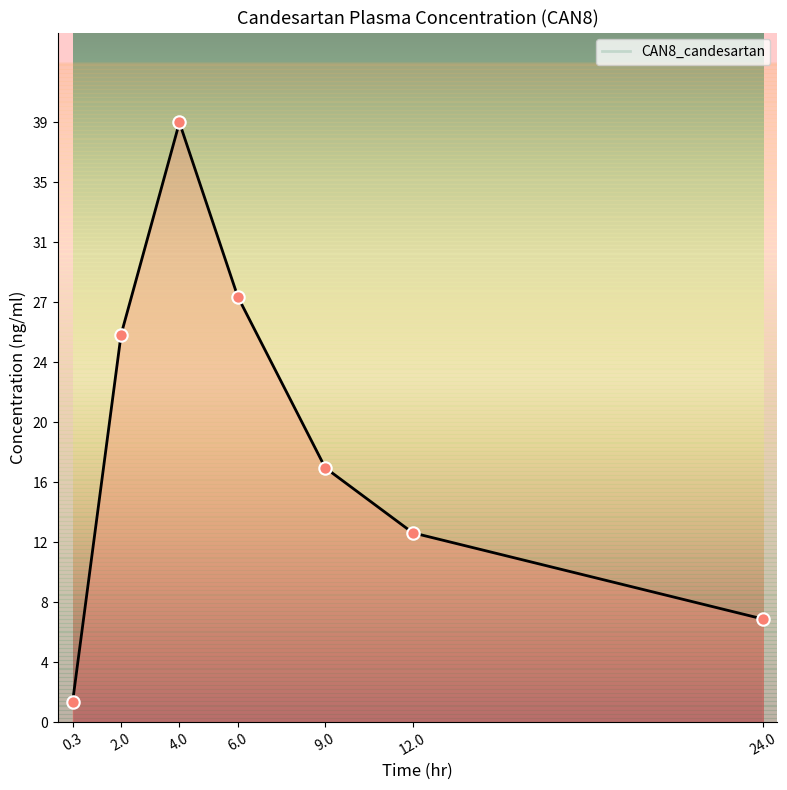

Between 6.0 and 12.0, which is larger?

6.0